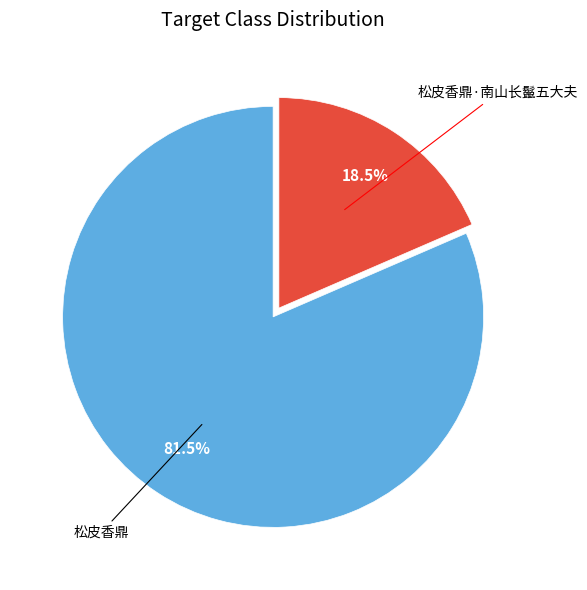

Is there a majority slice in this chart?

Yes